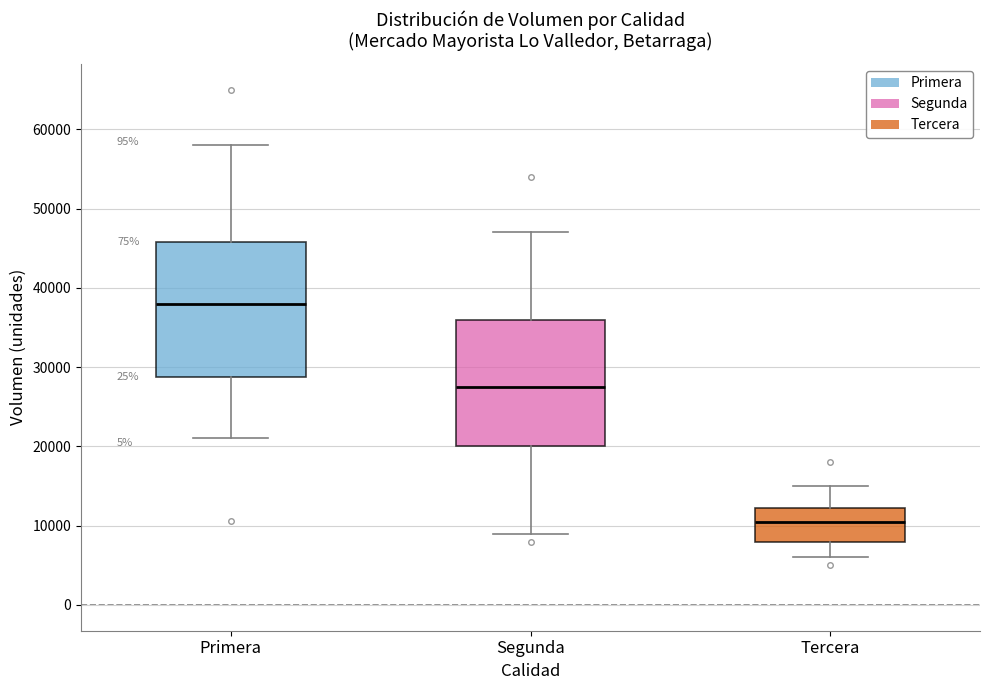

Where does the lower whisker of the box for Tercera end on the y-axis? The values are not printed on the chart, so give them approximately, as read against the axis.

6000